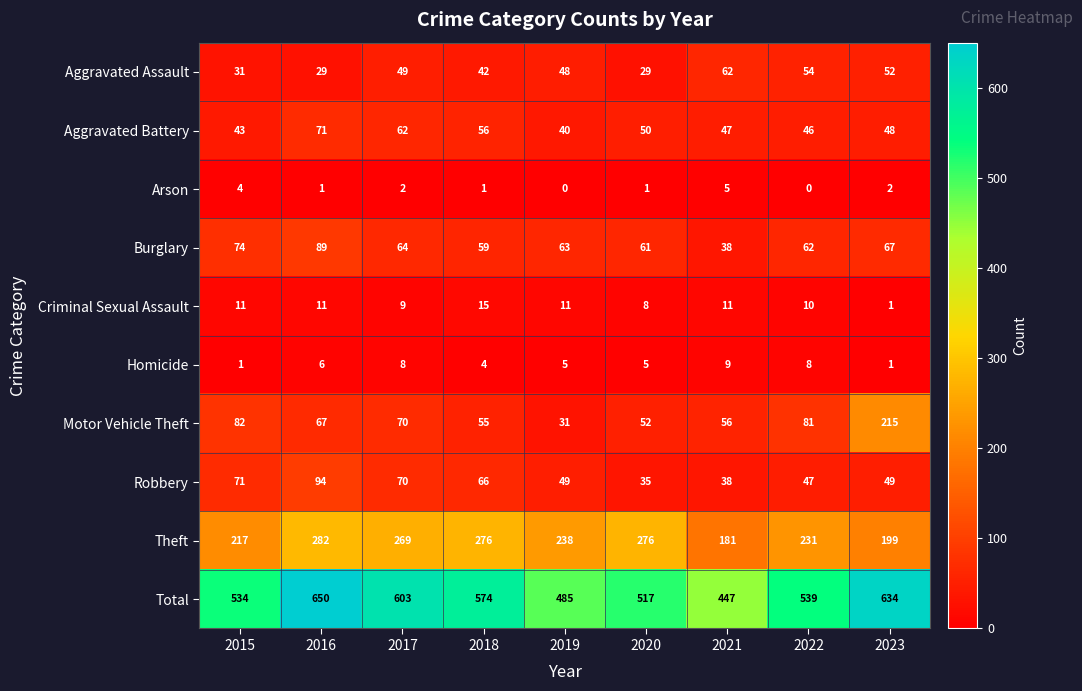

Is the value of Theft at 2016 greater than the value of Robbery at 2020?

Yes